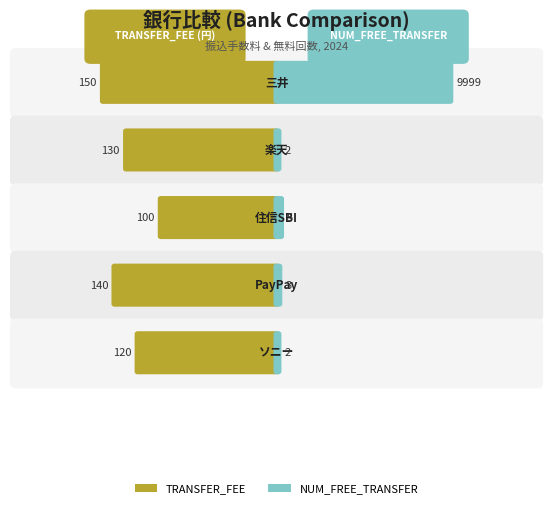

How many data points in NUM_FREE_TRANSFER are less than 3?

2